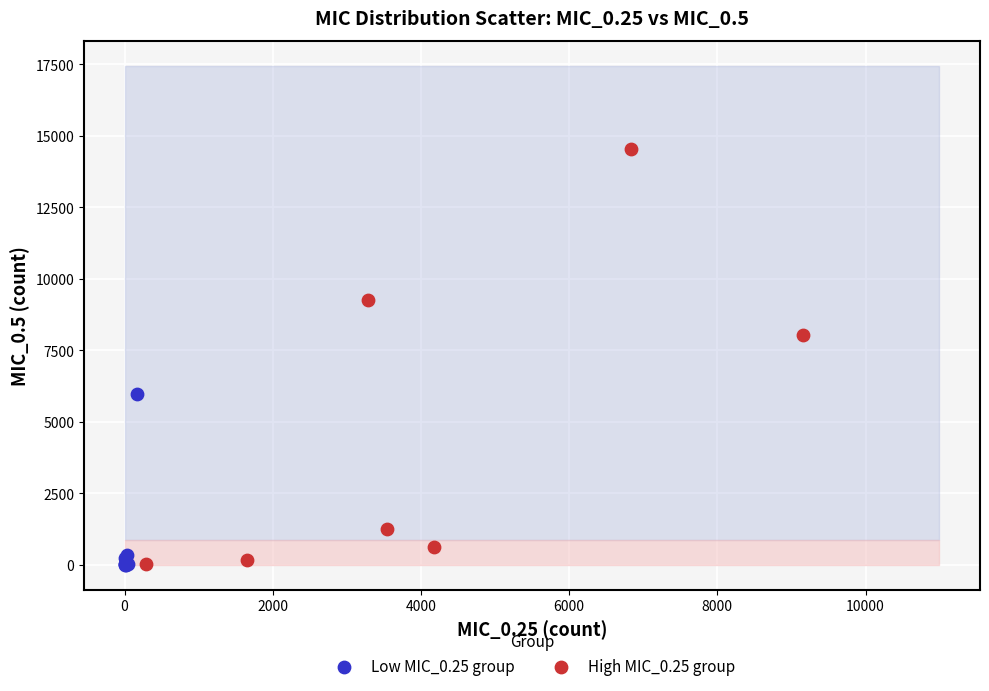

Which series has the largest Y range (max minus min)?

High MIC_0.25 group